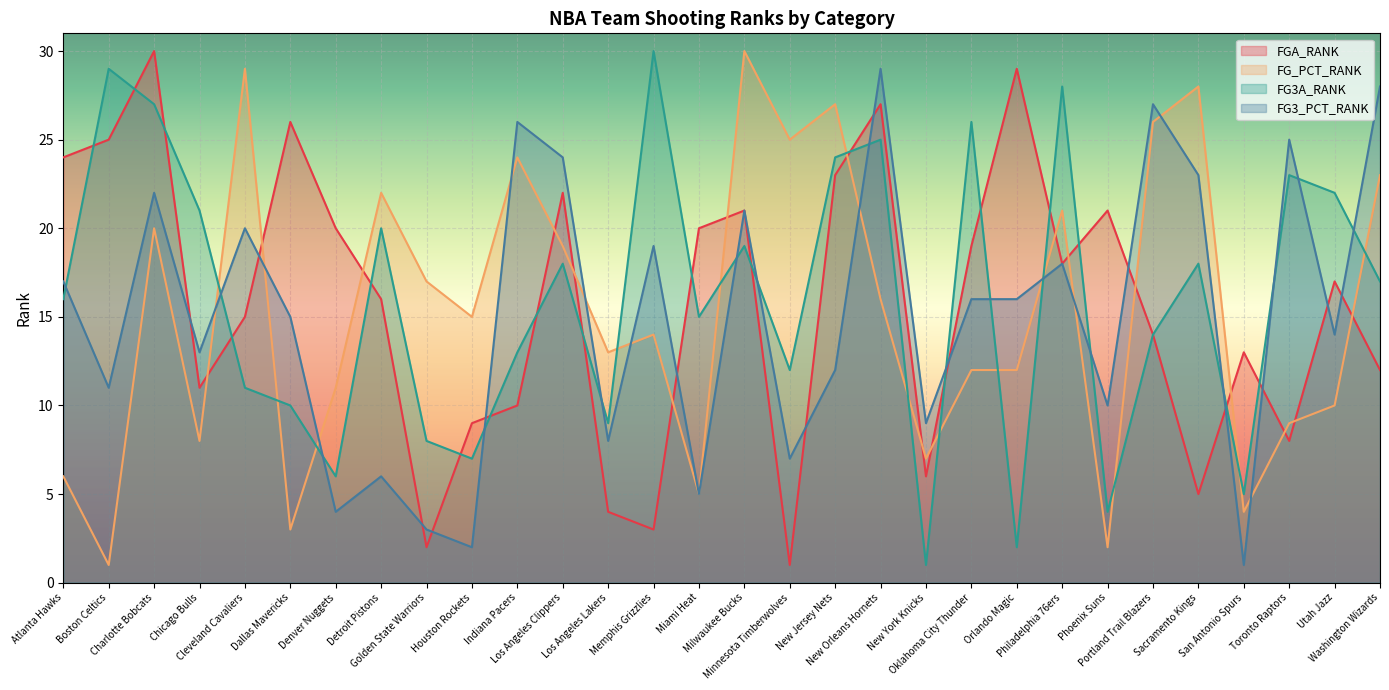

Which series has the largest total across all categories?

FG3A_RANK